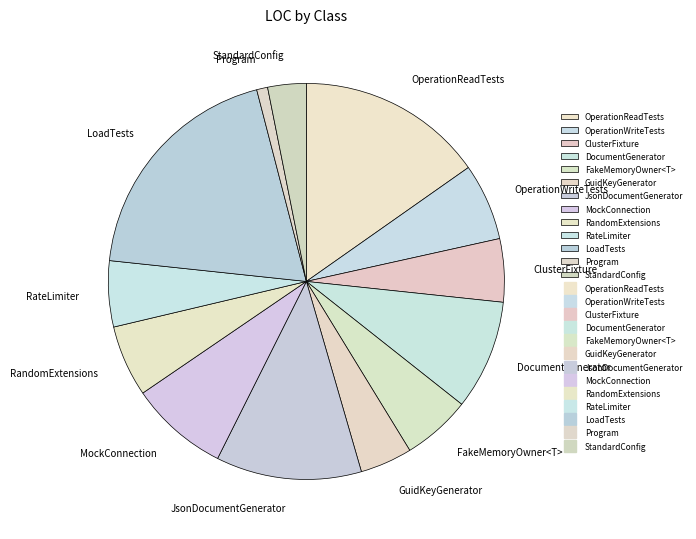

Which slice is the largest?

LoadTests